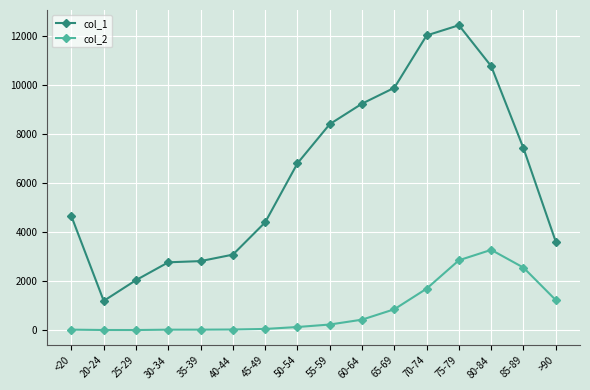

What value does the col_1 series have at 75-79, to the nearest 100?

12400